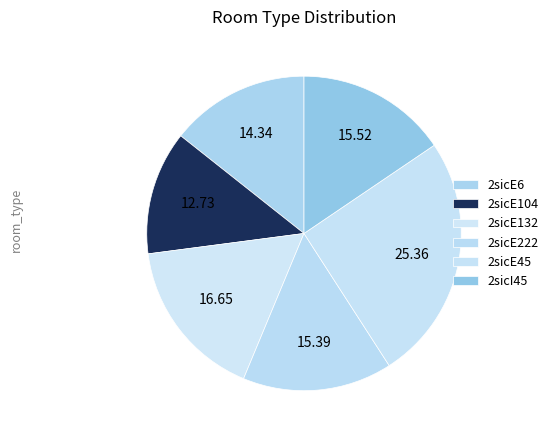

What percentage do 2sicE132 and 2sicI45 together represent?

32.2%